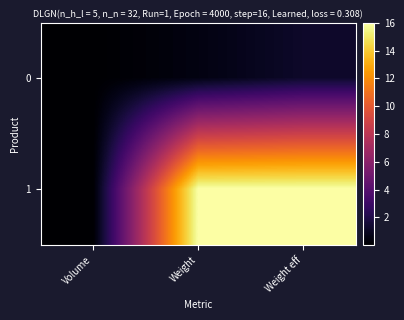

What is the total value across all series at Weight?

16.5